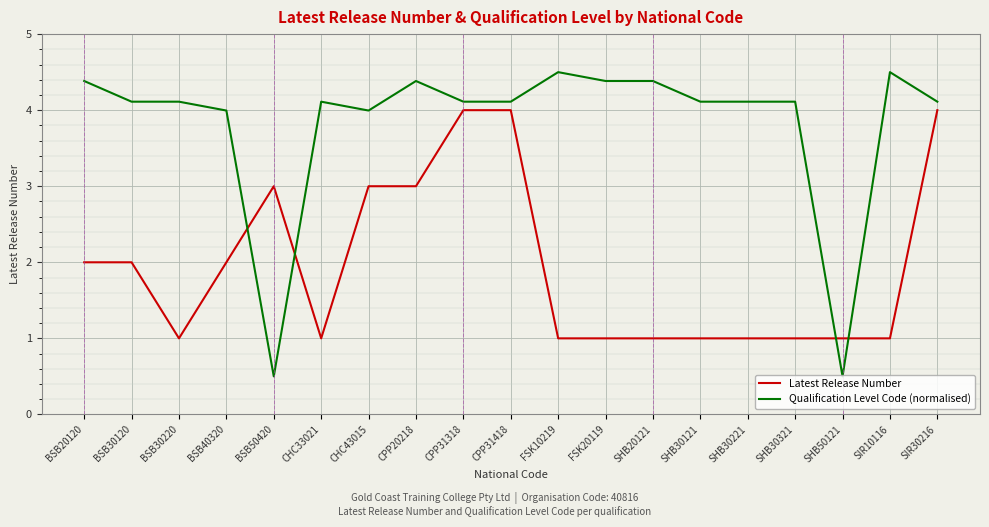

What is the highest value of the Latest Release Number series?

4.0